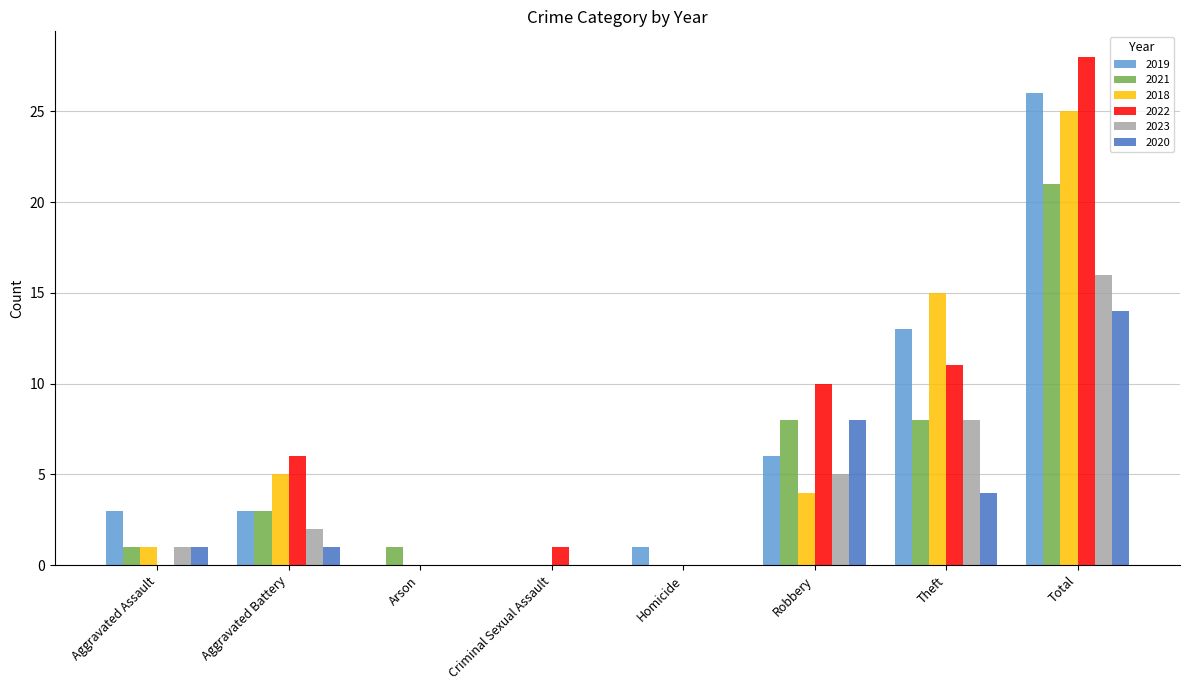

Reading left to right, list all the values displayed in this chart.

2019: Aggravated Assault=3	Aggravated Battery=3	Arson=0	Criminal Sexual Assault=0	Homicide=1	Robbery=6	Theft=13	Total=26
2021: Aggravated Assault=1	Aggravated Battery=3	Arson=1	Criminal Sexual Assault=0	Homicide=0	Robbery=8	Theft=8	Total=21
2018: Aggravated Assault=1	Aggravated Battery=5	Arson=0	Criminal Sexual Assault=0	Homicide=0	Robbery=4	Theft=15	Total=25
2022: Aggravated Assault=0	Aggravated Battery=6	Arson=0	Criminal Sexual Assault=1	Homicide=0	Robbery=10	Theft=11	Total=28
2023: Aggravated Assault=1	Aggravated Battery=2	Arson=0	Criminal Sexual Assault=0	Homicide=0	Robbery=5	Theft=8	Total=16
2020: Aggravated Assault=1	Aggravated Battery=1	Arson=0	Criminal Sexual Assault=0	Homicide=0	Robbery=8	Theft=4	Total=14